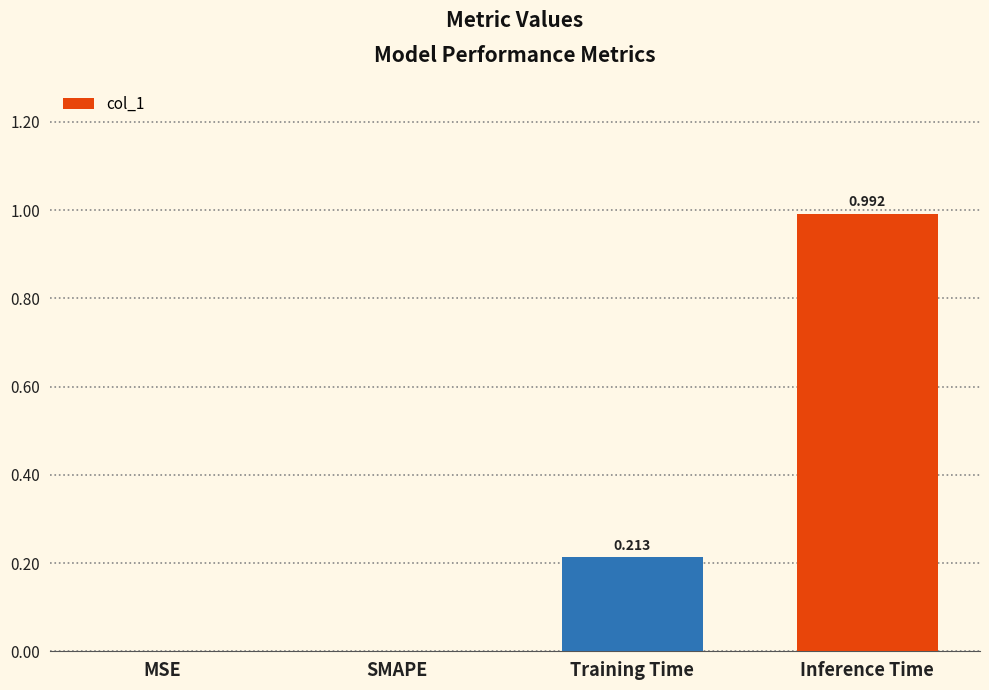

The chart shows a value of 0.4 at SMAPE. True or false?

False